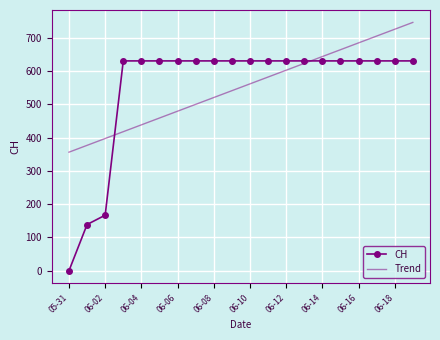

What is the maximum value shown in the chart?

746.7